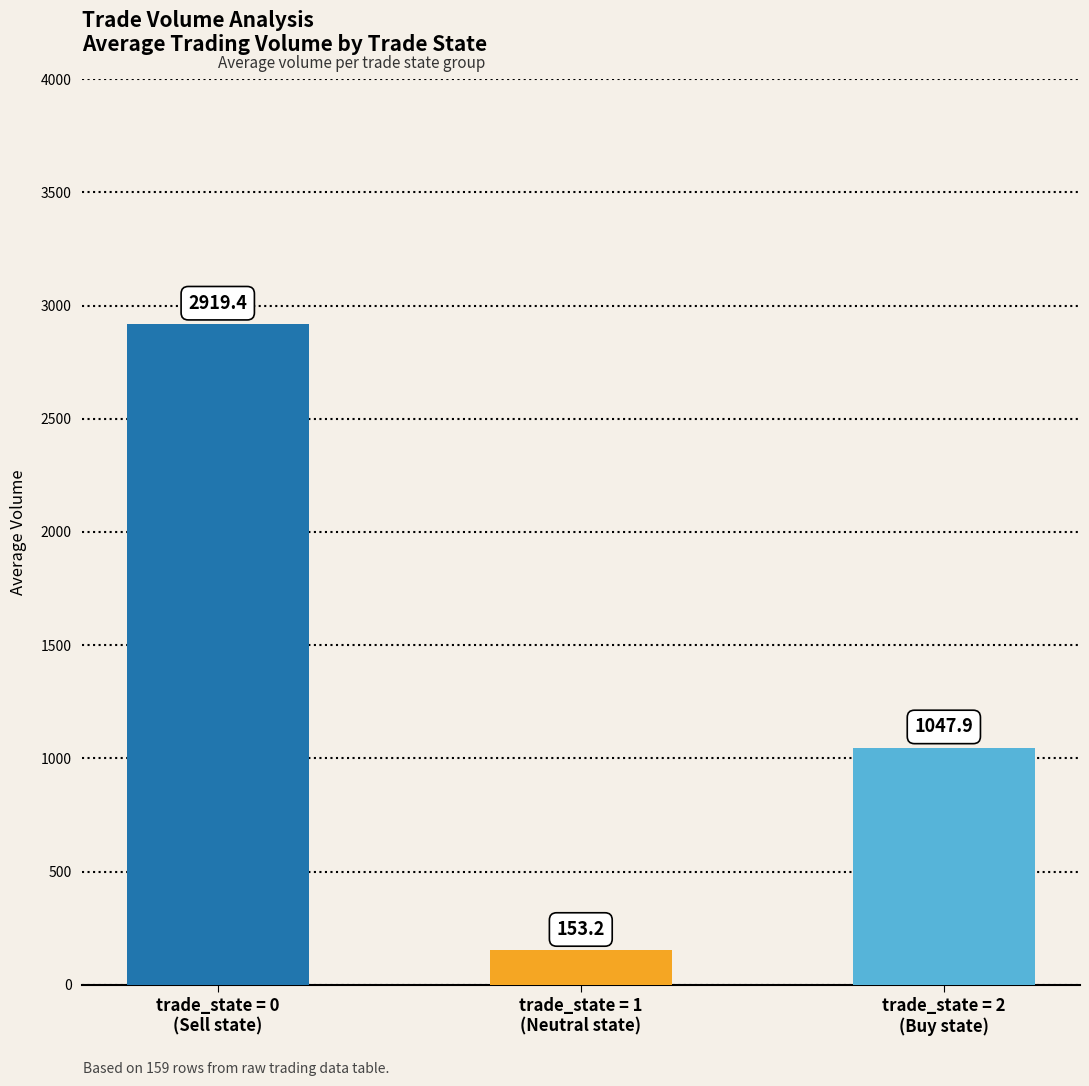

What is the smallest value displayed?

153.2